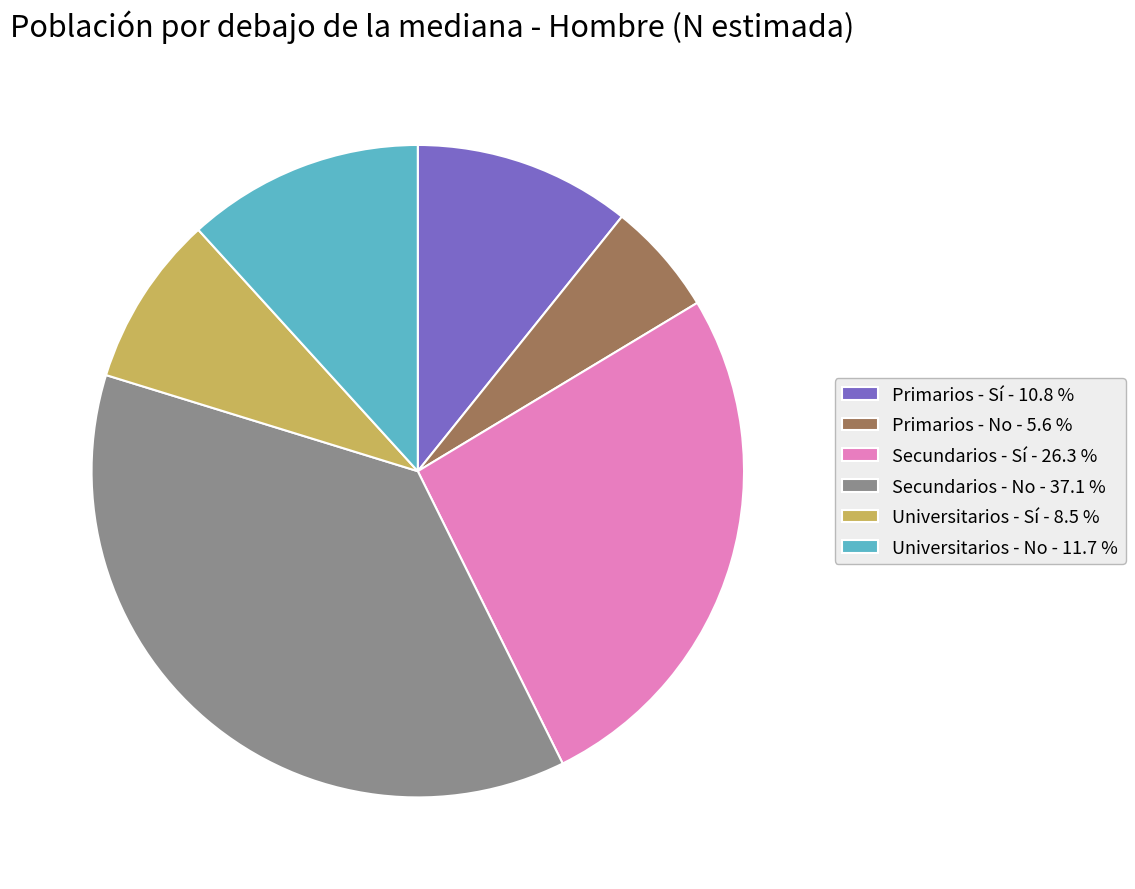

Rank the categories by value from lowest to highest.

Primarios - No, Universitarios - Sí, Primarios - Sí, Universitarios - No, Secundarios - Sí, Secundarios - No